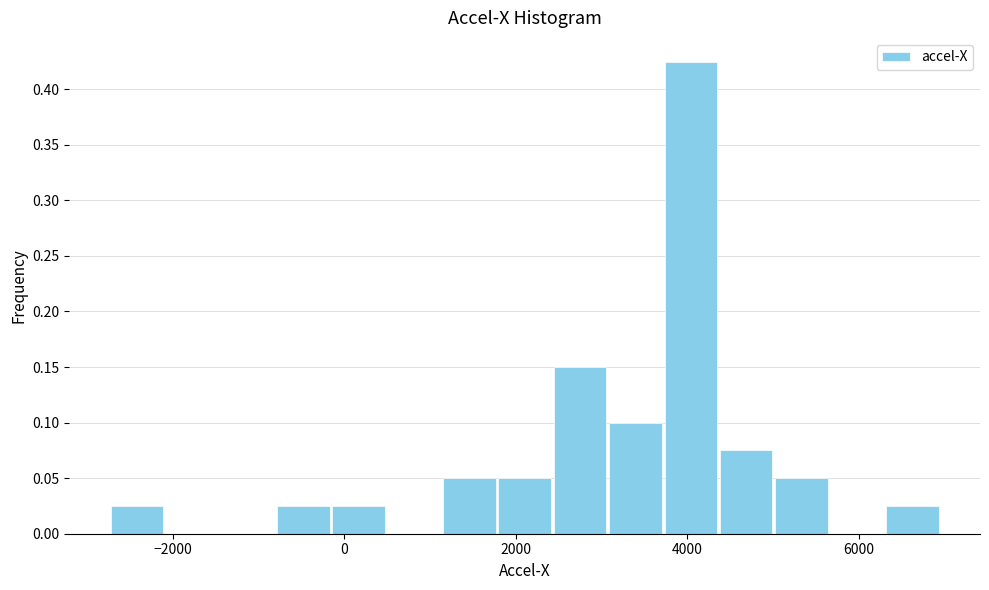

Read against the x-axis, roughly where is the centre of the tallest bar?

4000